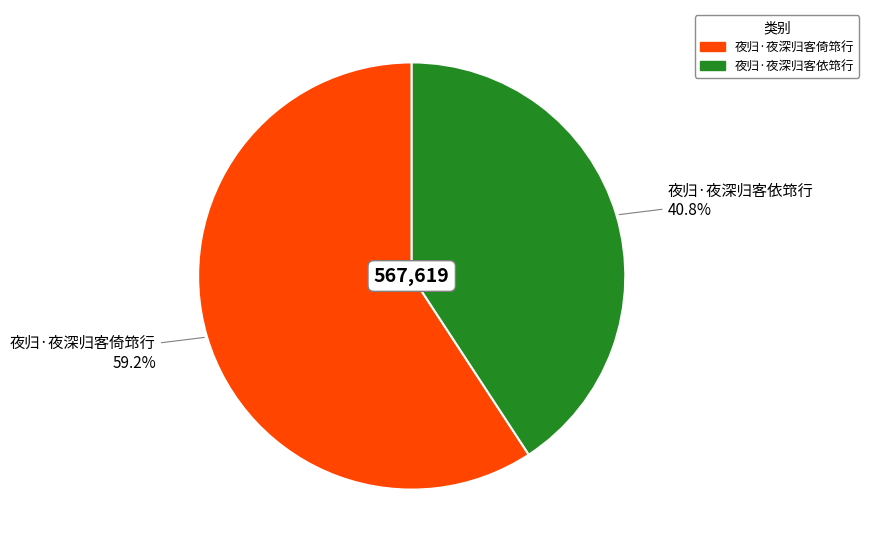

What portion of the pie excludes 夜归·夜深归客依筇行?

59.2%